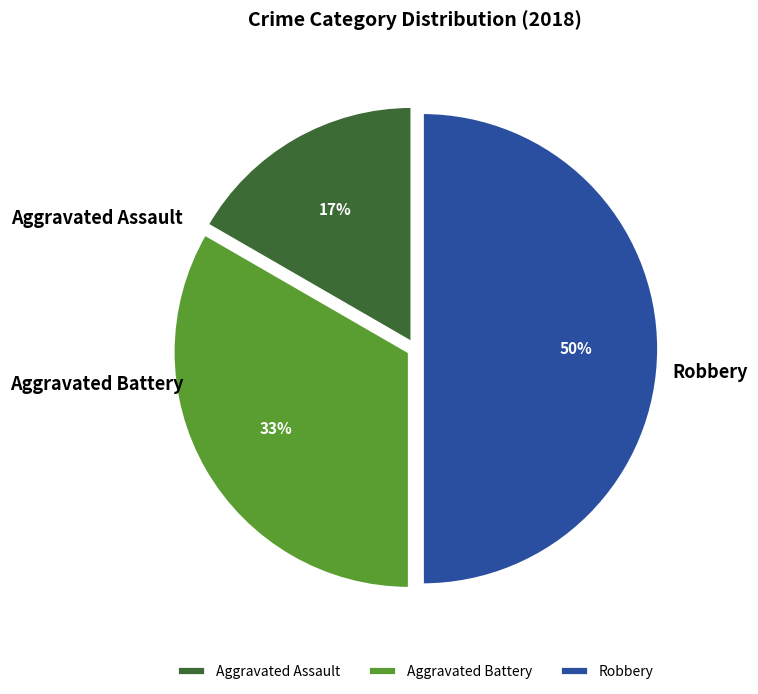

Combined, do Aggravated Battery and Robbery account for over 50%?

Yes